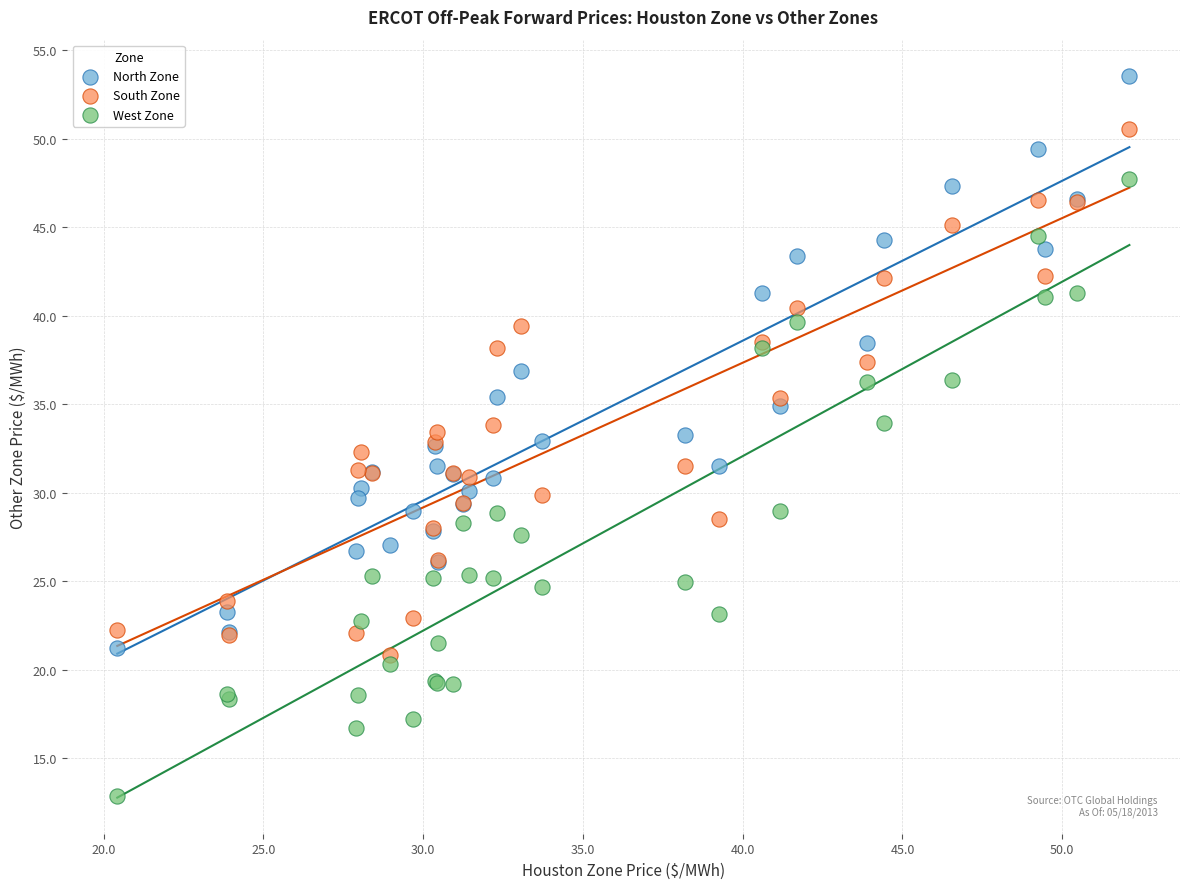

Which series has the largest Y range (max minus min)?

West Zone